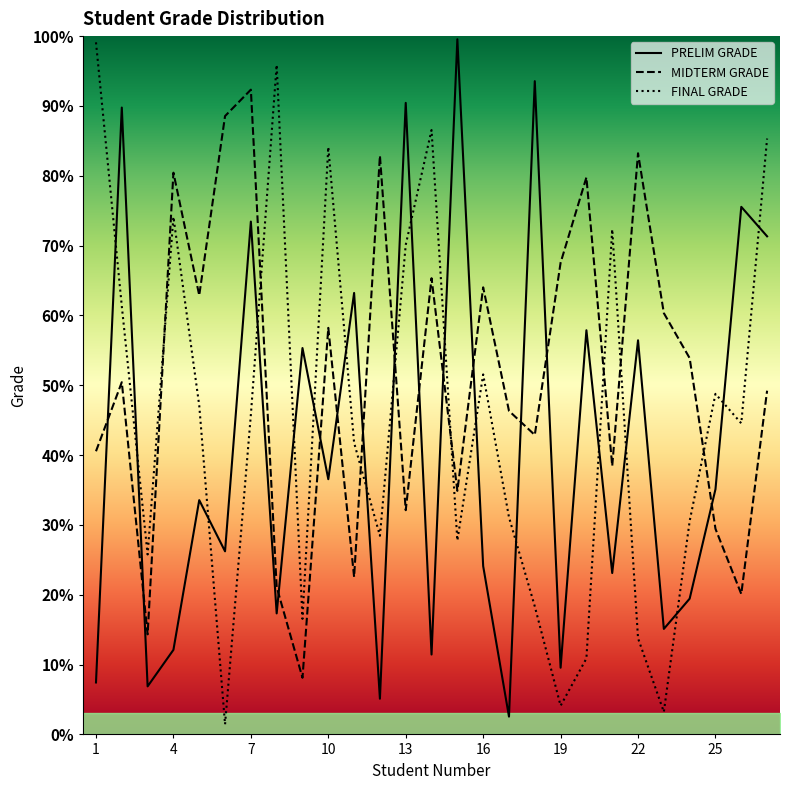

How many lines are shown in the chart?

3